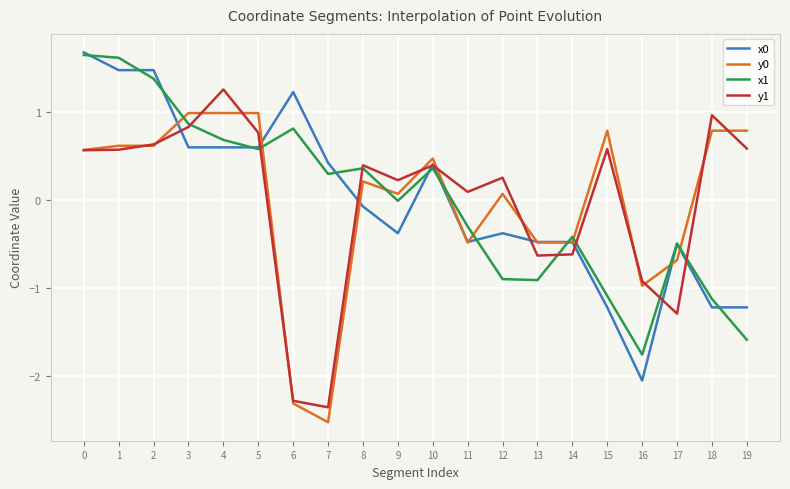

The value of x0 at 2 is 0.5. True or false?

False